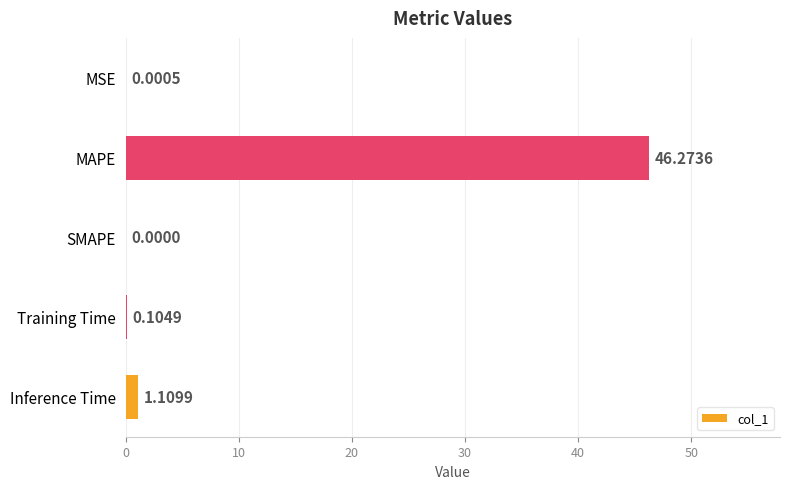

Where is the data nearest to the value 23?

Inference Time